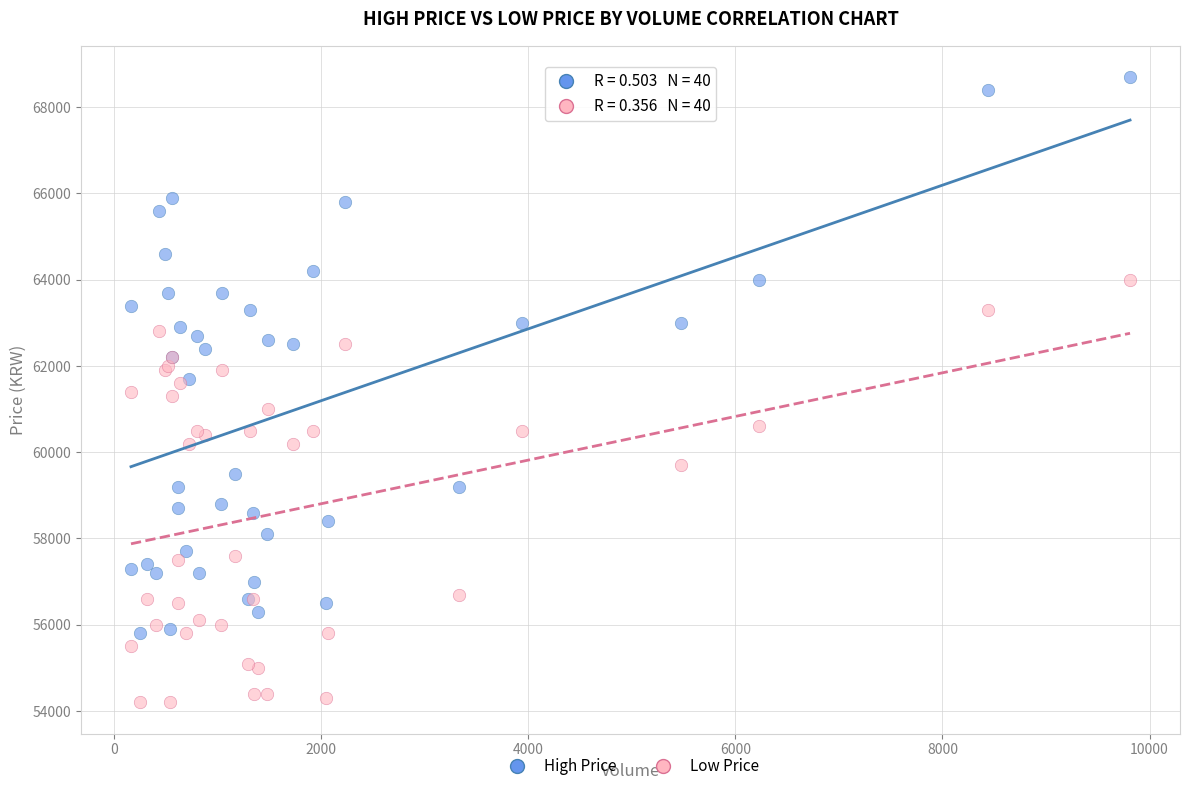

Which series has the largest Y range (max minus min)?

High Price